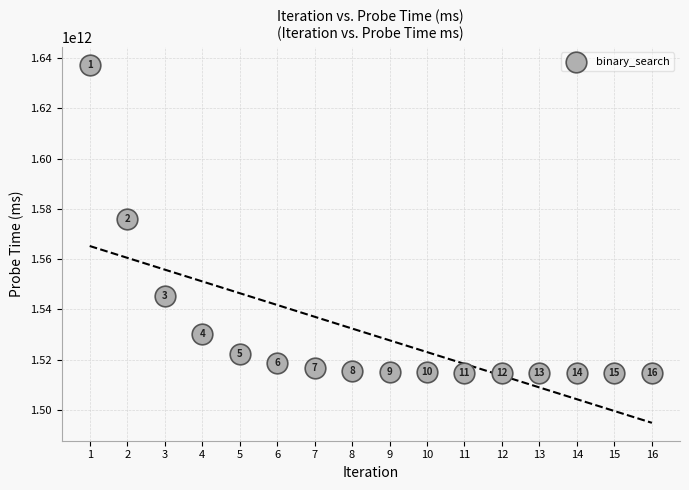

What is the range of Y values (max minus min)?

122551431176